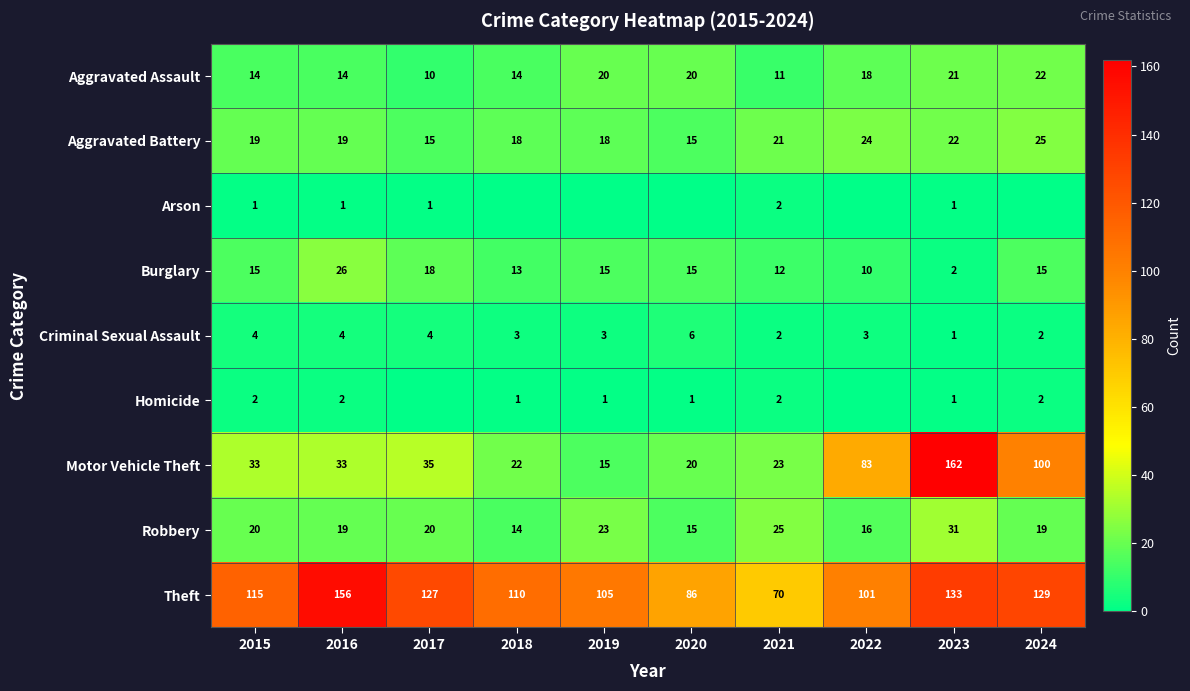

Between 2017 and 2015, which is larger?

2015